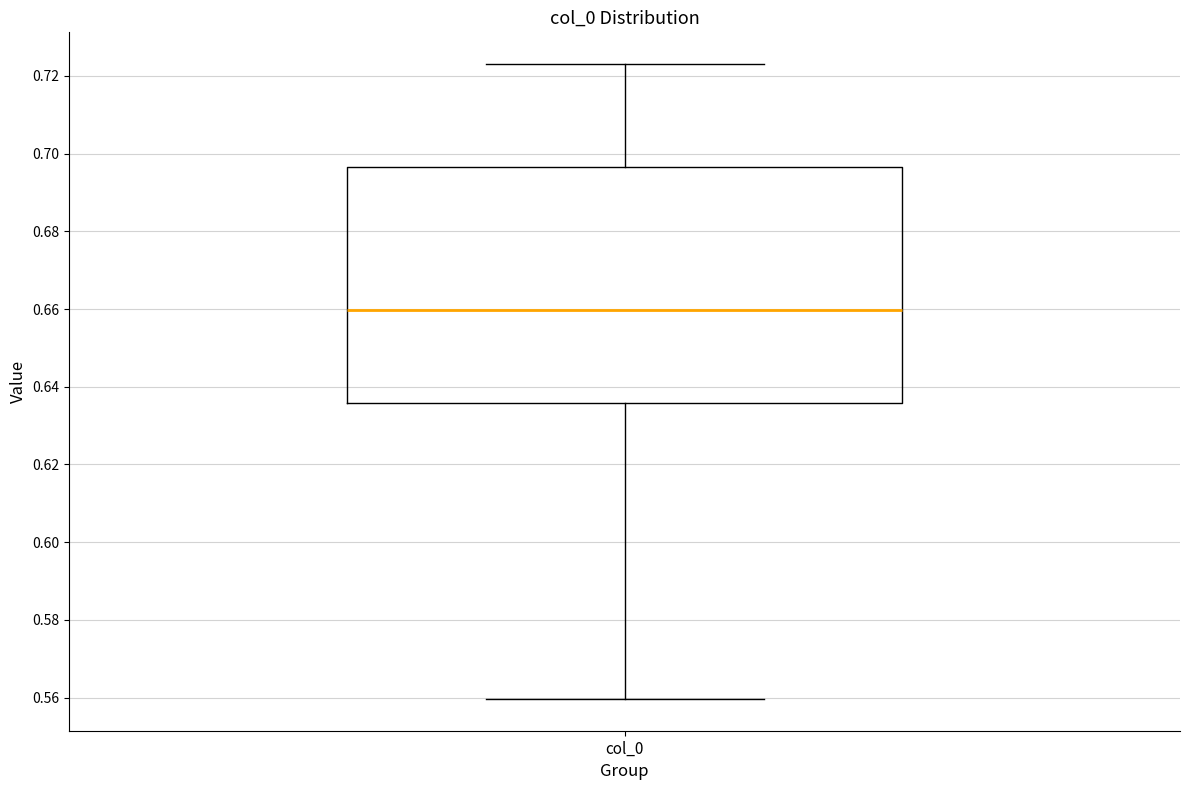

Transcribe this box plot: give where the median line is, the range the box spans, and where the two whiskers end, as read against the y-axis. The values are not printed on the chart, so give them approximately, as read against the axis.

median 0.660, box 0.636 to 0.696, whiskers 0.560 to 0.724